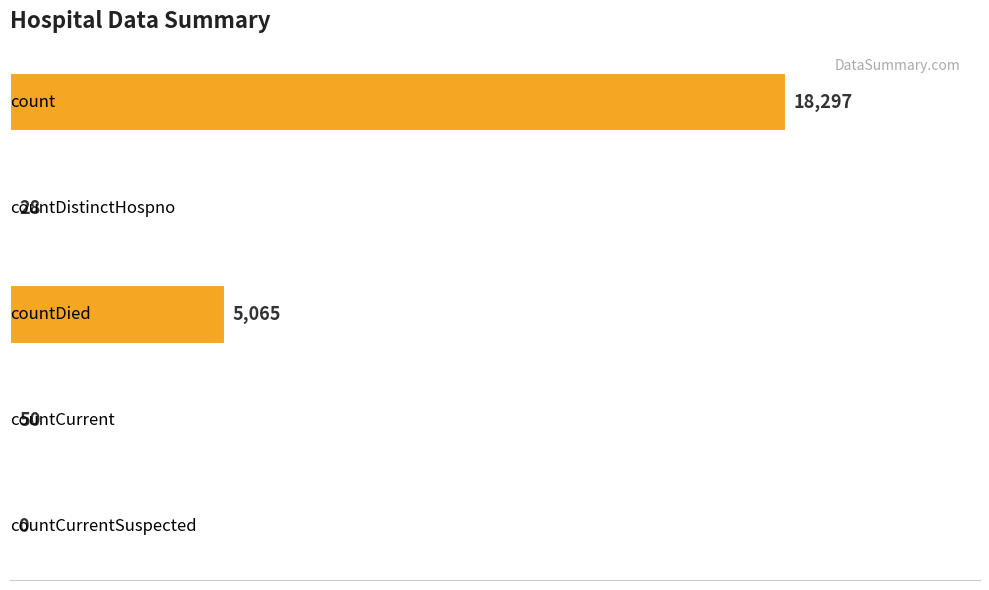

What is the maximum value shown in the chart?

18297